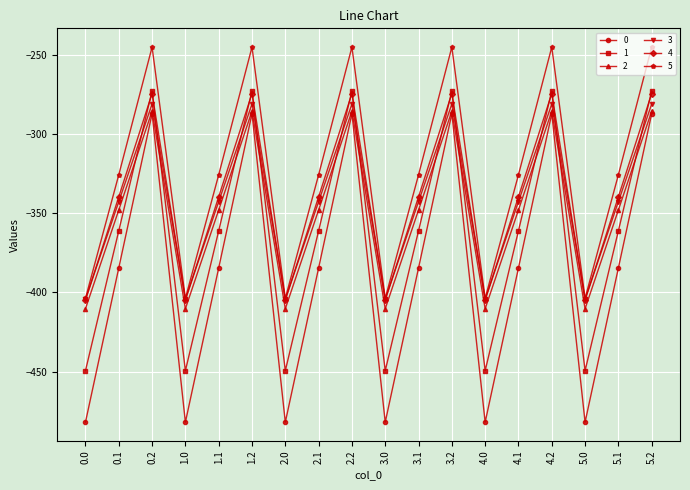

Rank the series at 4.1 from lowest to highest value.

0, 1, 2, 3, 4, 5